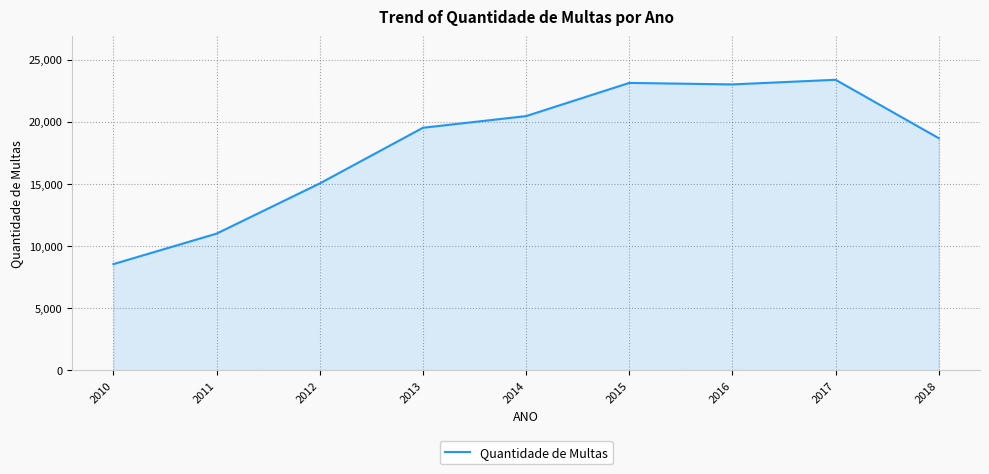

What is the difference between the second highest and minimum values?

14595